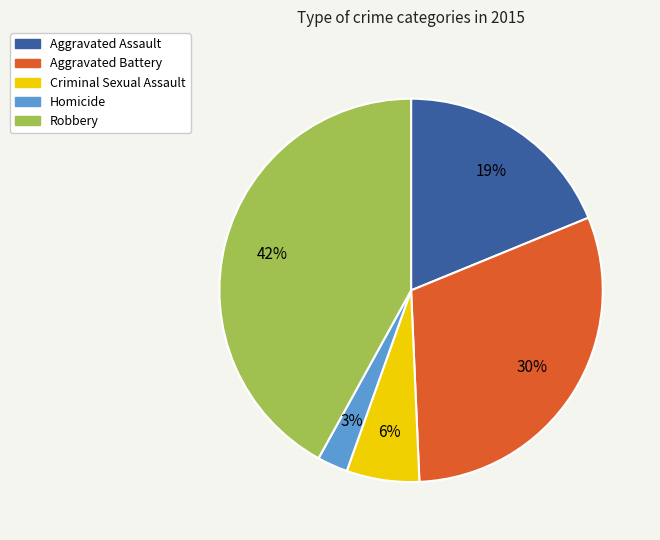

What is the largest slice in the pie chart?

Robbery